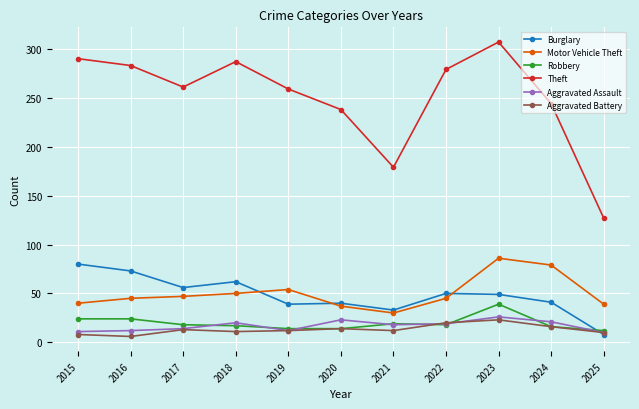

What is the average value of the Aggravated Battery series?

13